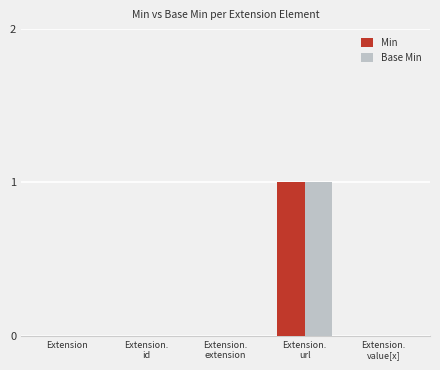

The value of Base Min at Extension is 1. True or false?

False